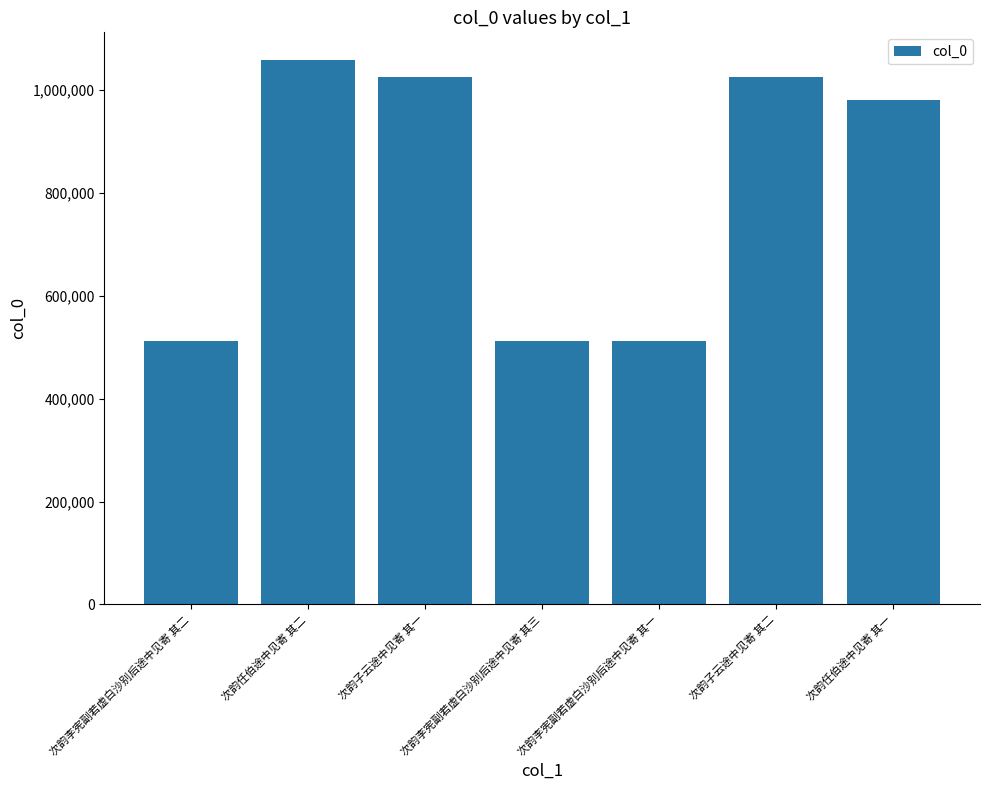

What is the value of the 6th bar from the left?

1025360